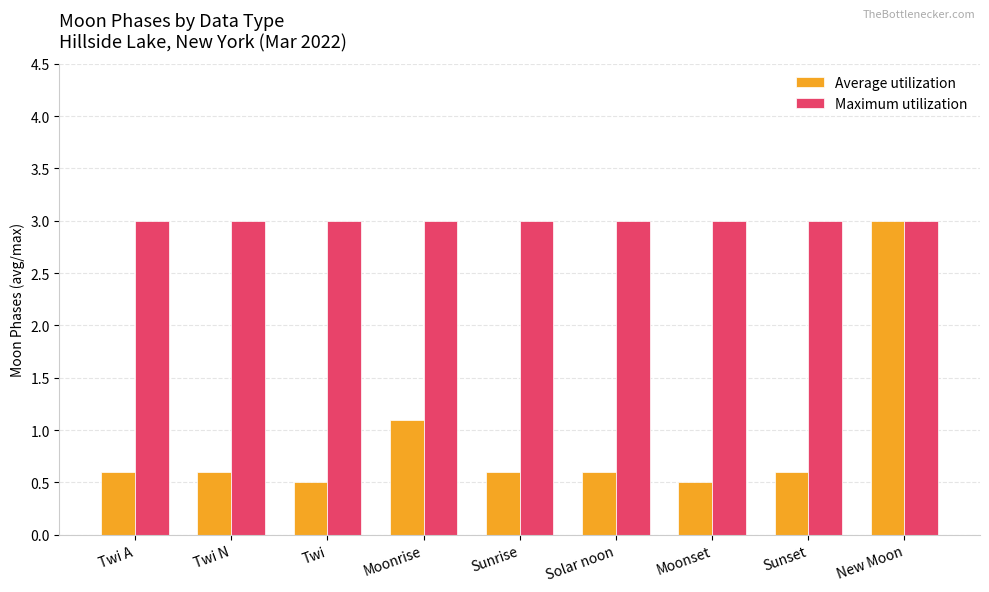

Between Solar noon and New Moon, which series saw the biggest shift?

Average utilization